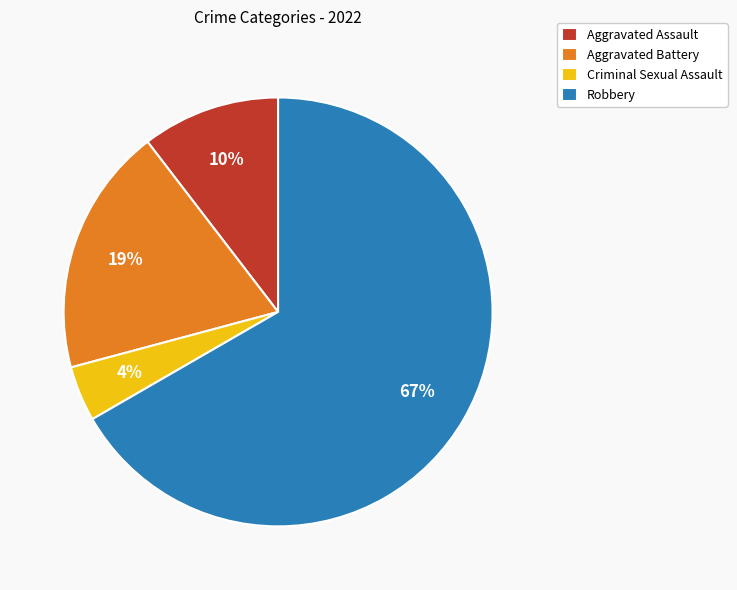

Does Robbery account for over 50% of the chart?

Yes